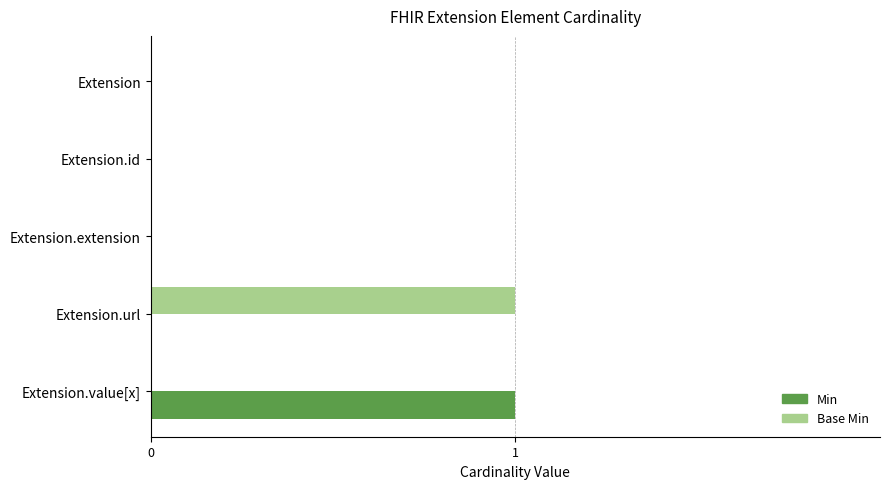

The Base Min series shows -1 at Extension.value[x]. True or false?

False